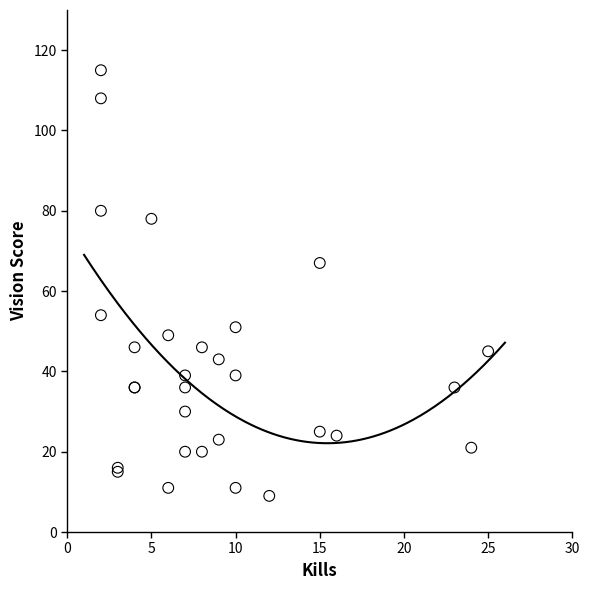

What Y value in the scatter plot is closest to 62?

67